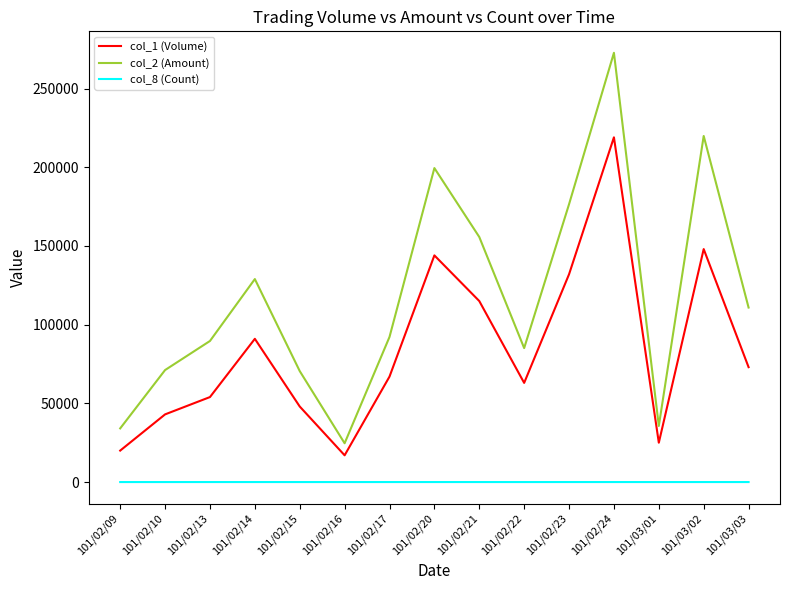

List the series in order of their overall mean, highest first.

col_2 (Amount), col_1 (Volume), col_8 (Count)